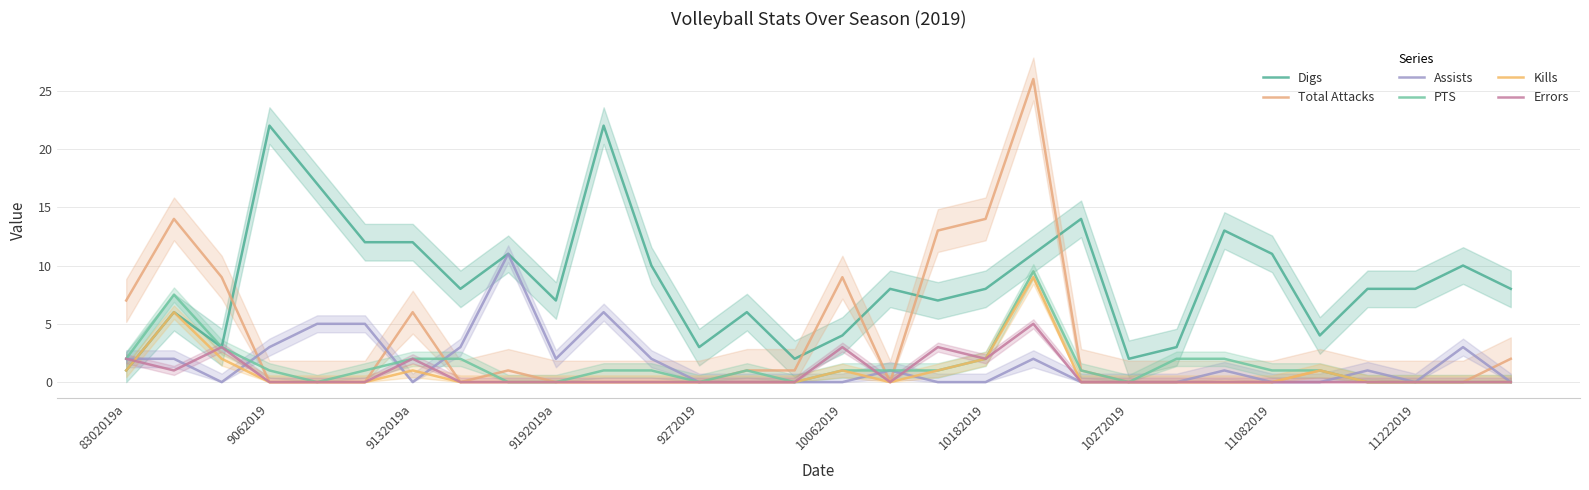

Where does the PTS series first go above 1?

8302019a